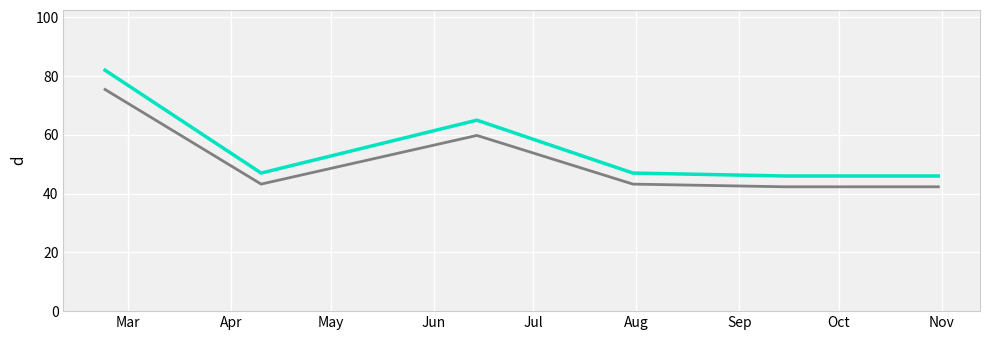

Does the chart display data point markers on the line(s)?

No